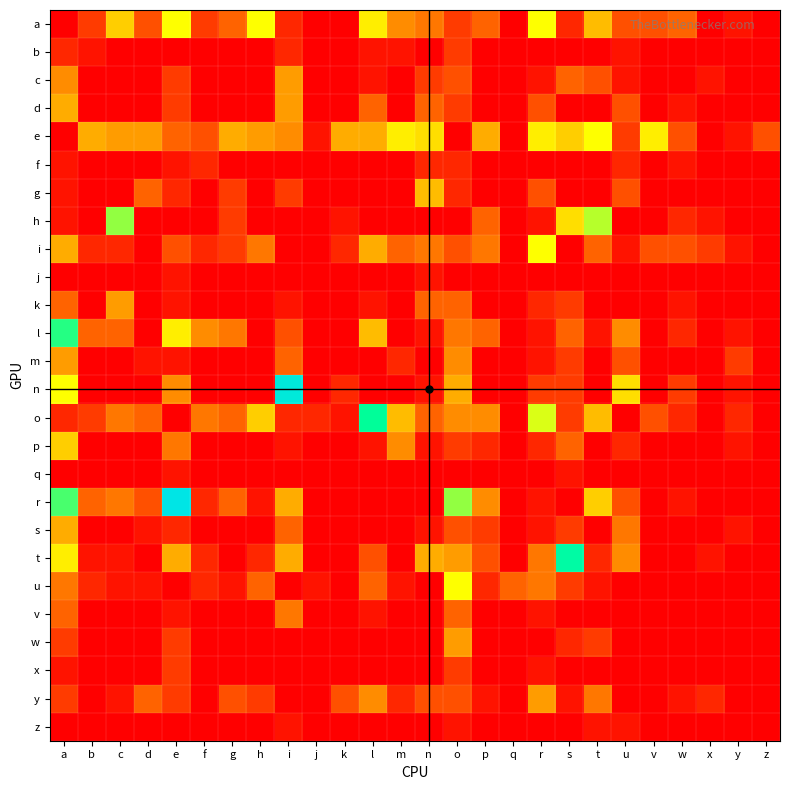

What is the spread (max minus min) of values at t?

16